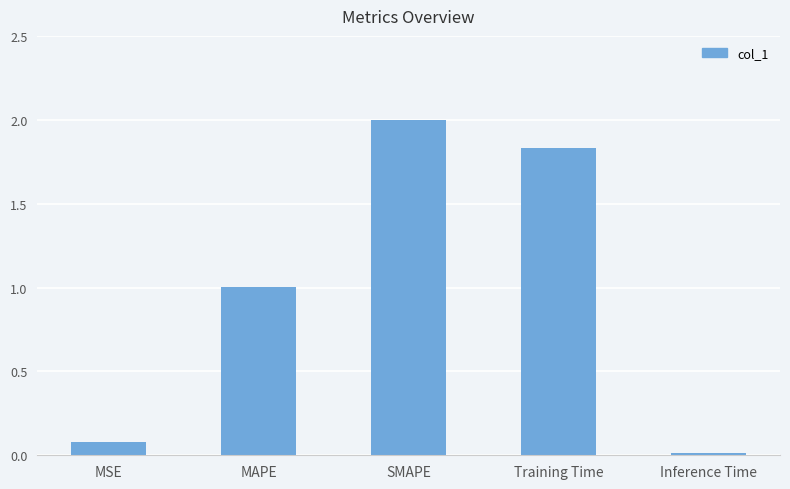

Between MAPE and MSE, which is larger?

MAPE